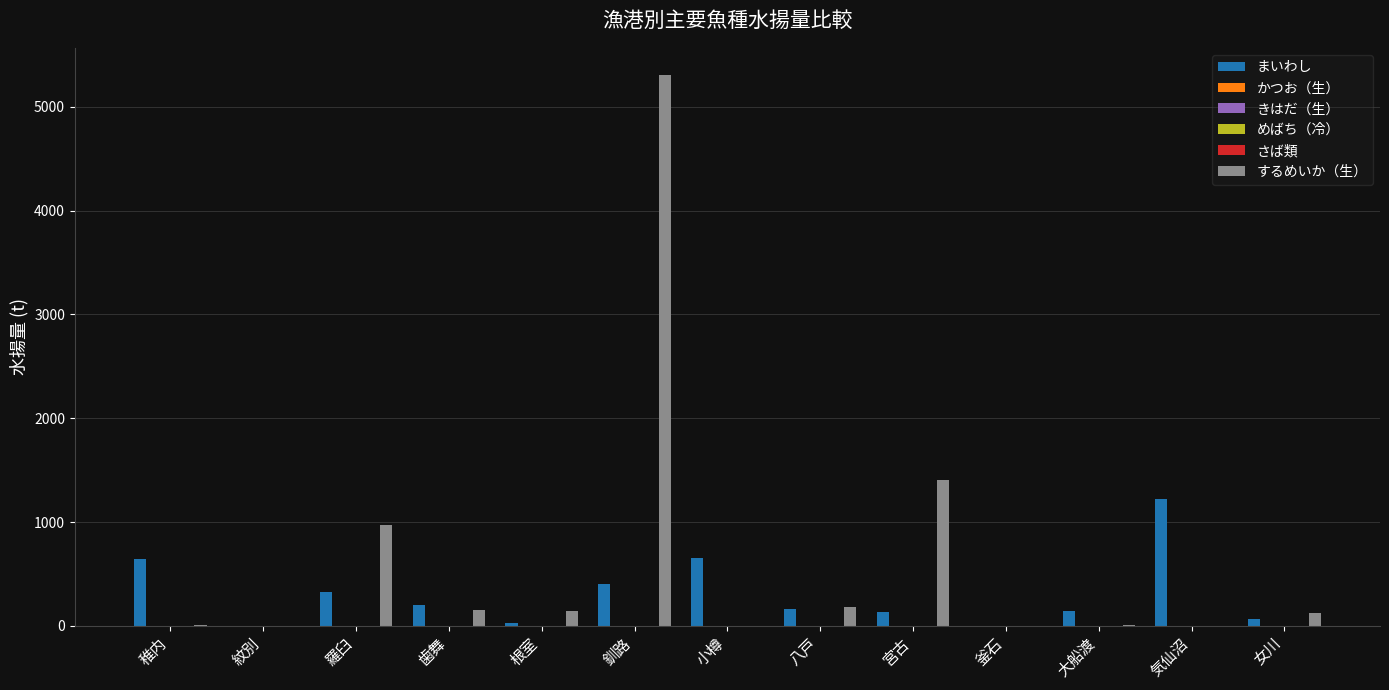

Reading left to right, list all the values displayed in this chart.

まいわし: 稚内=641.2	紋別=0.0	羅臼=330.1	歯舞=198.7	根室=32.4	釧路=405.5	小樽=651.3	八戸=162.0	宮古=136.8	釜石=0.5	大船渡=141.7	気仙沼=1218.2	女川=70.1
かつお（生）: 稚内=0.0	紋別=0.0	羅臼=0.0	歯舞=0.0	根室=0.0	釧路=0.0	小樽=0.0	八戸=0.0	宮古=0.0	釜石=0.0	大船渡=0.0	気仙沼=0.0	女川=0.0
きはだ（生）: 稚内=0.0	紋別=0.0	羅臼=0.0	歯舞=0.0	根室=0.0	釧路=0.0	小樽=0.0	八戸=0.0	宮古=0.0	釜石=0.0	大船渡=0.0	気仙沼=1.2	女川=0.0
めばち（冷）: 稚内=0.0	紋別=0.0	羅臼=0.0	歯舞=0.0	根室=0.0	釧路=0.0	小樽=0.0	八戸=0.0	宮古=0.0	釜石=0.0	大船渡=0.0	気仙沼=2.2	女川=0.0
さば類: 稚内=0.0	紋別=0.0	羅臼=0.0	歯舞=0.0	根室=0.0	釧路=0.0	小樽=0.0	八戸=0.0	宮古=0.0	釜石=0.0	大船渡=0.0	気仙沼=0.0	女川=0.0
するめいか（生）: 稚内=10.5	紋別=0.0	羅臼=972.6	歯舞=152.6	根室=145.6	釧路=5303.6	小樽=0.0	八戸=185.0	宮古=1407.8	釜石=0.0	大船渡=6.8	気仙沼=0.0	女川=122.3